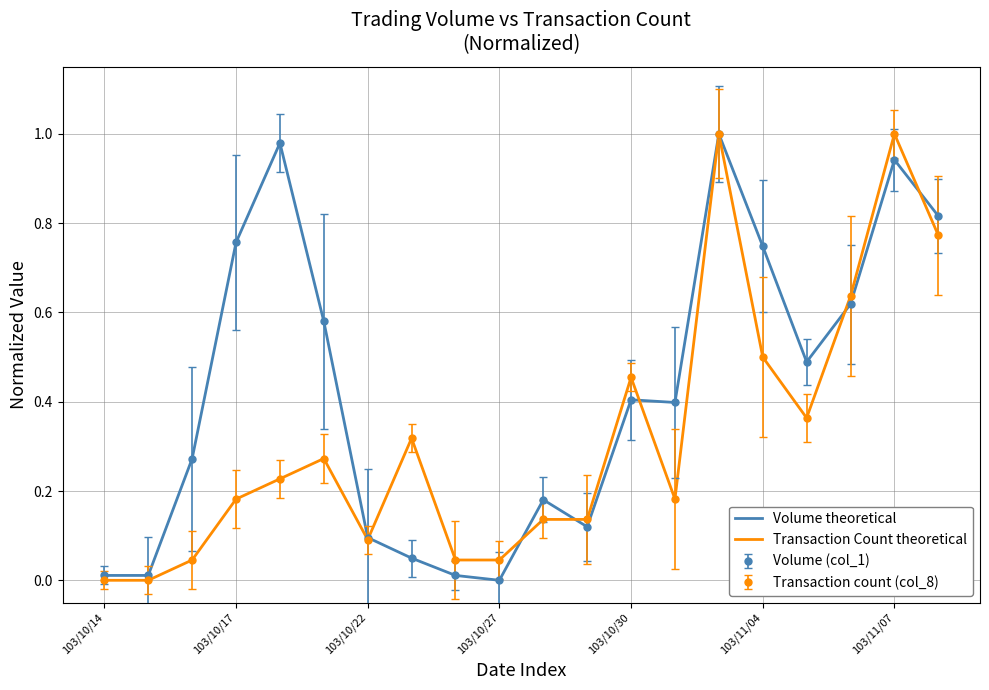

True or false: Transaction Count theoretical has more than 0 interior local peaks.

True